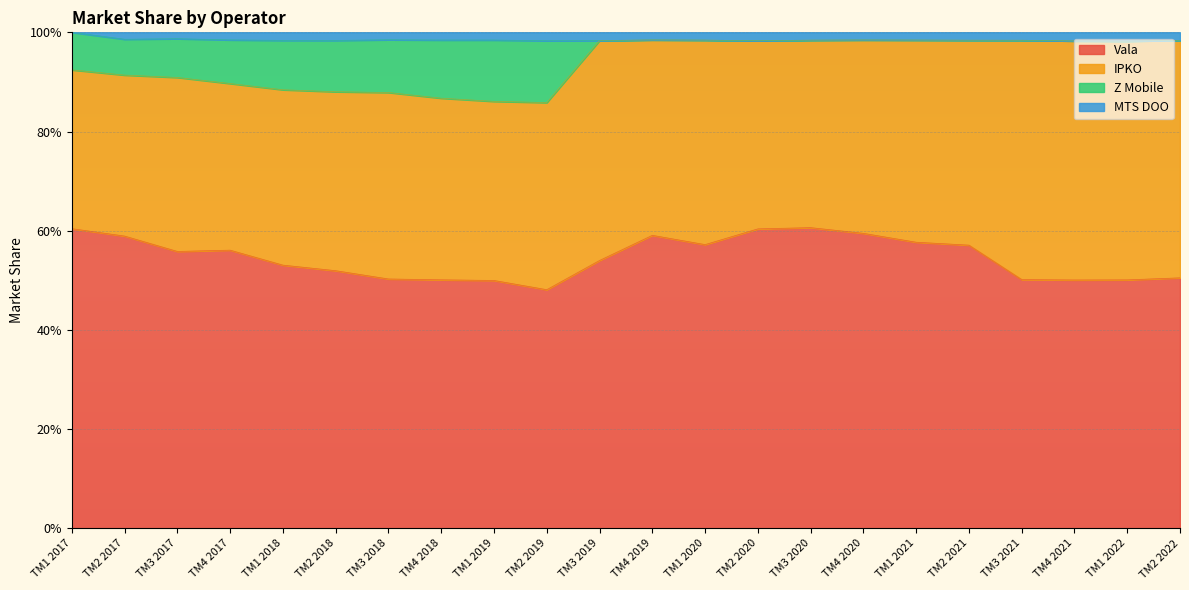

Which category has the lowest value across all series?

TM2 2019